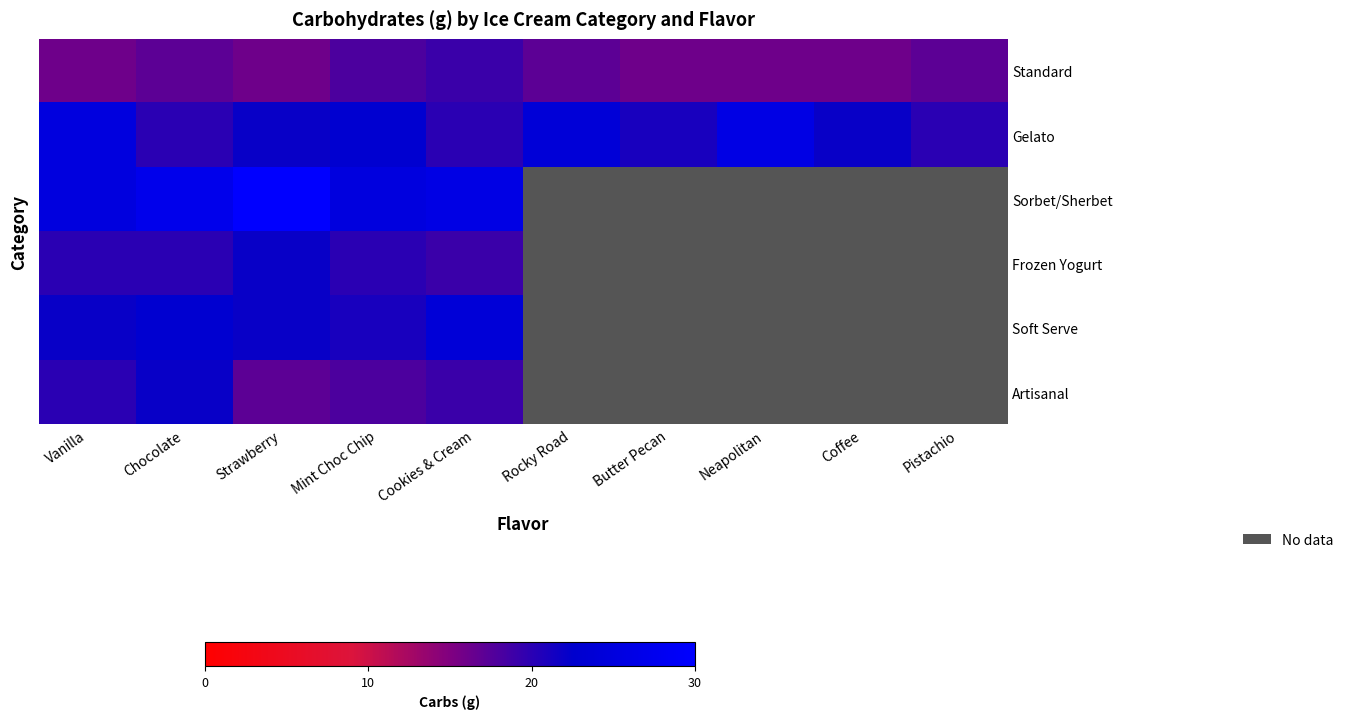

At how many categories does at least one series exceed 21?

8